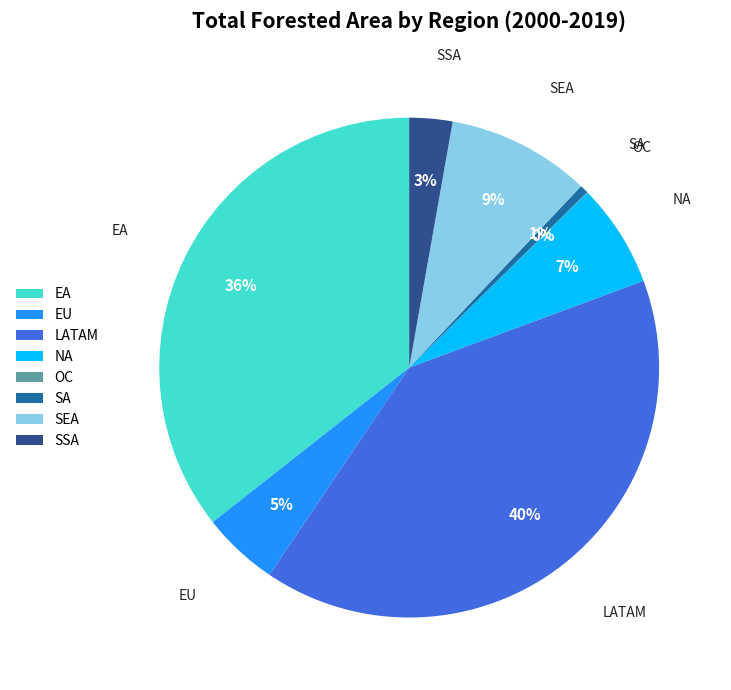

What is the largest slice in the pie chart?

LATAM